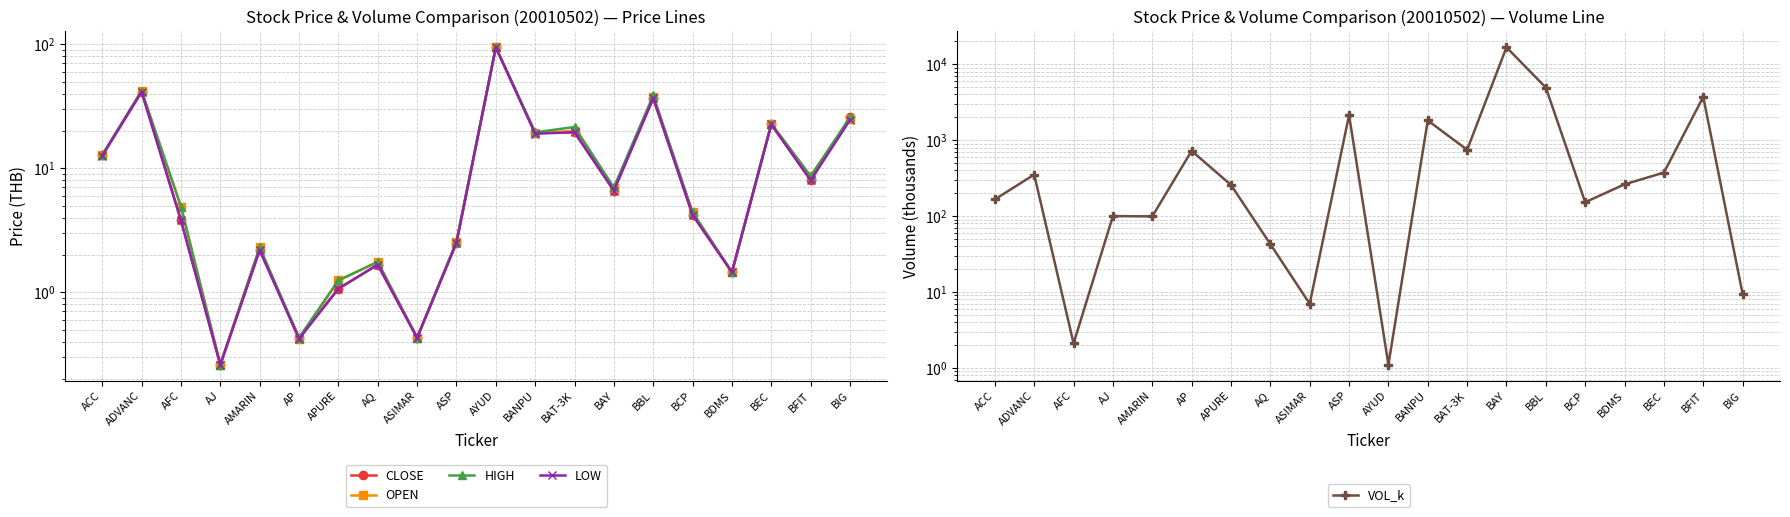

Reading right to left, transcribe all the data shown in this chart.

CLOSE: 25.8	8.0	22.6	1.4	4.2	36.8	6.6	19.5	19.2	94.5	2.5	0.4	1.7	1.1	0.4	2.2	0.3	3.8	41.4	12.7
OPEN: 25.0	8.6	22.8	1.4	4.4	37.8	6.9	20.0	19.2	94.5	2.5	0.4	1.8	1.2	0.4	2.3	0.3	4.9	41.6	12.8
HIGH: 25.8	8.6	22.8	1.4	4.4	38.8	7.0	21.5	19.5	94.5	2.5	0.4	1.8	1.2	0.4	2.3	0.3	4.9	42.2	12.8
LOW: 24.5	8.0	22.6	1.4	4.2	36.8	6.6	19.5	19.0	94.5	2.5	0.4	1.7	1.1	0.4	2.2	0.3	3.8	41.4	12.6
VOL_k: 9.4	3720.6	374.0	262.1	152.2	4935.0	16745.9	747.1	1819.1	1.1	2139.0	7.0	42.7	256.9	724.0	99.0	100.0	2.1	352.0	166.0